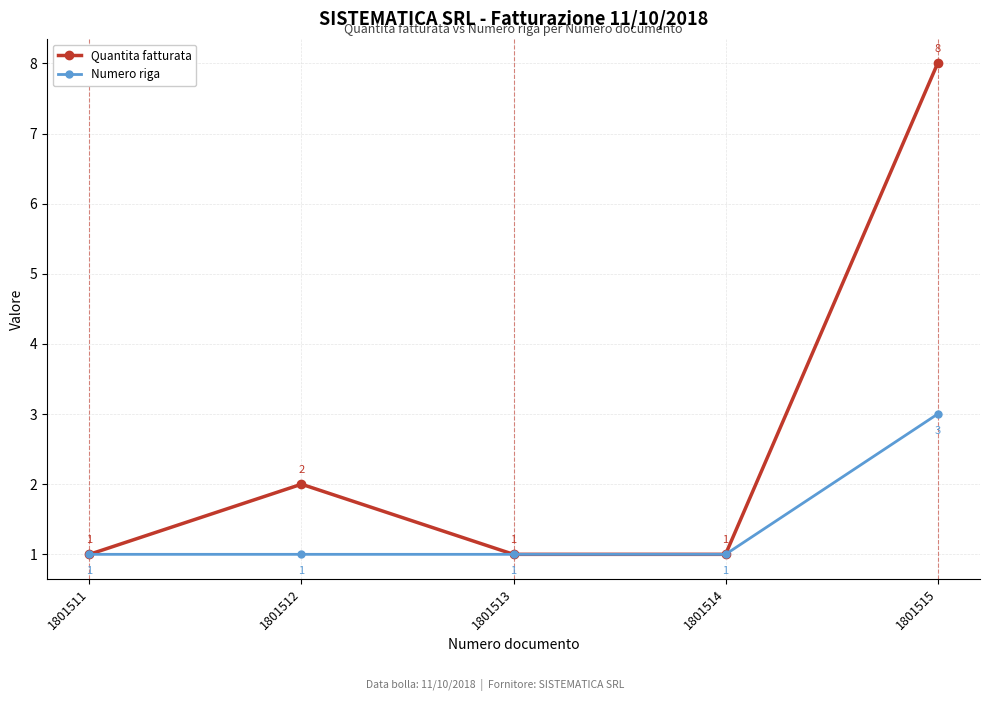

What is the maximum value shown in the chart?

8